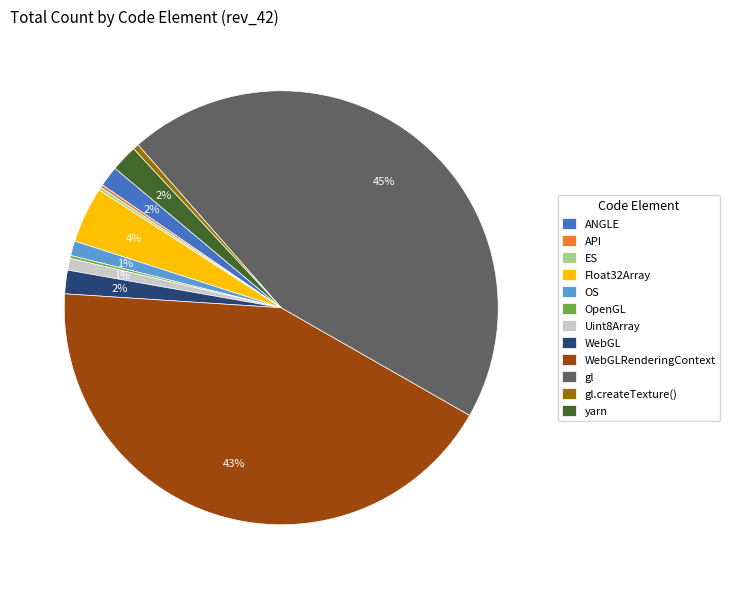

Does any single category account for the majority?

No